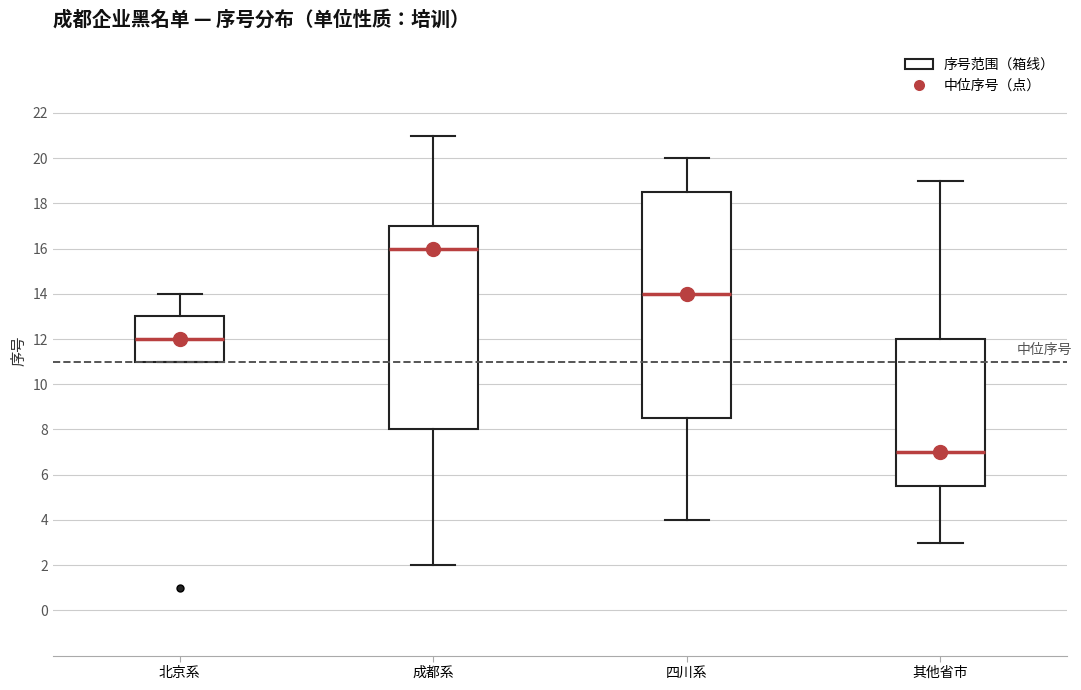

Reading left to right, read every box against the y-axis: the position of its median line, the range the box covers, and the ends of its whiskers. The values are not printed on the chart, so give them approximately, as read against the axis.

北京系: median 12.0, box 11.0 to 13.0, whiskers 11.0 to 14.0
成都系: median 16.0, box 8.0 to 17.0, whiskers 2.0 to 21.0
四川系: median 14.0, box 8.6 to 18.6, whiskers 4.0 to 20.0
其他省市: median 7.0, box 5.6 to 12.0, whiskers 3.0 to 19.0